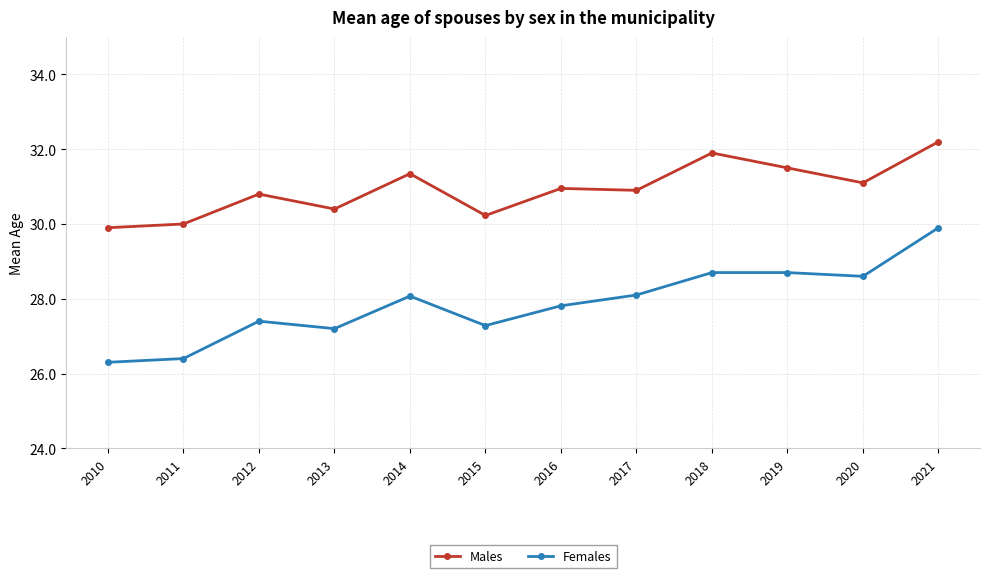

What is the greatest value displayed?

32.2